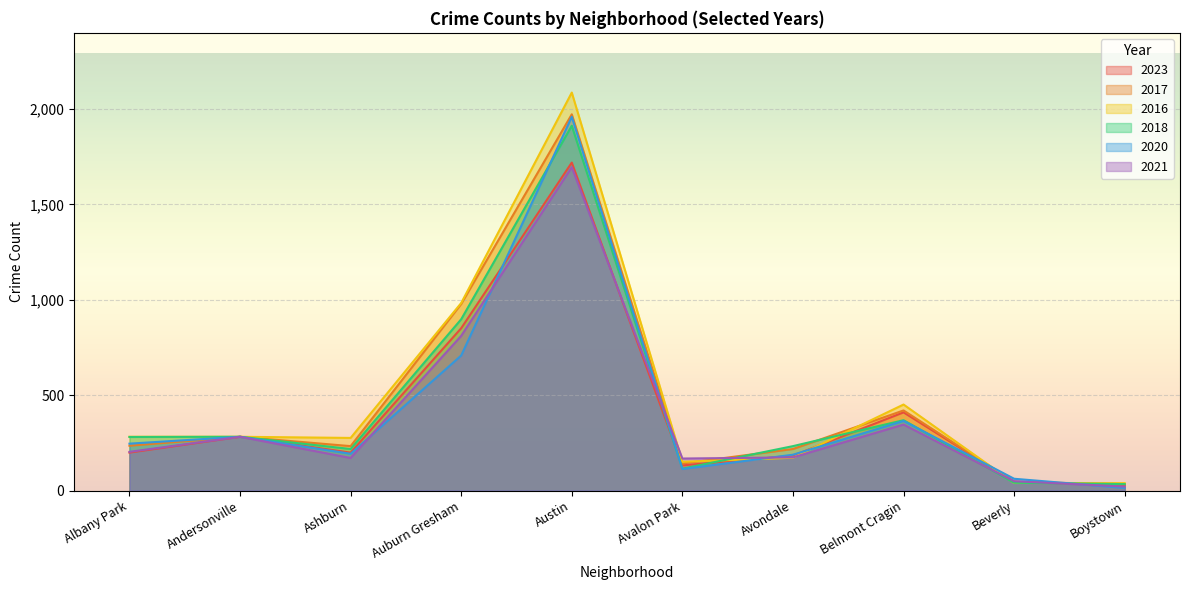

True or false: 2021 has a value of 811 at Auburn Gresham.

True